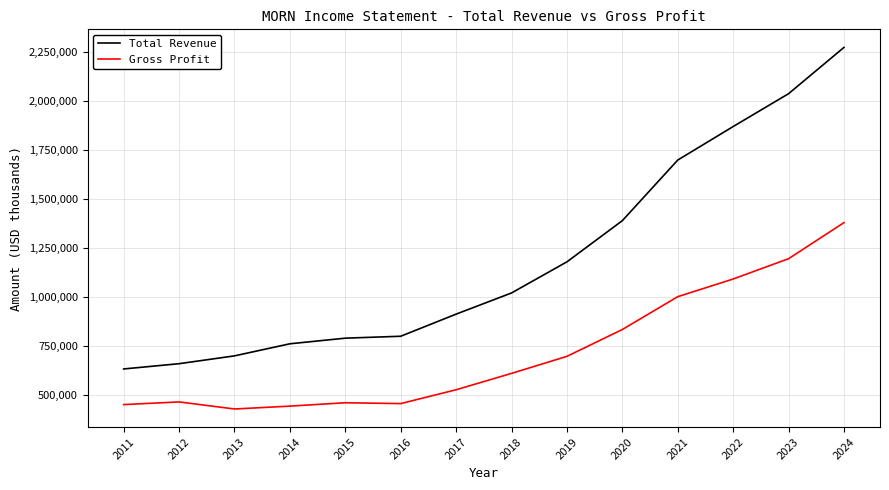

Which category has the highest value in the Total Revenue series?

2024